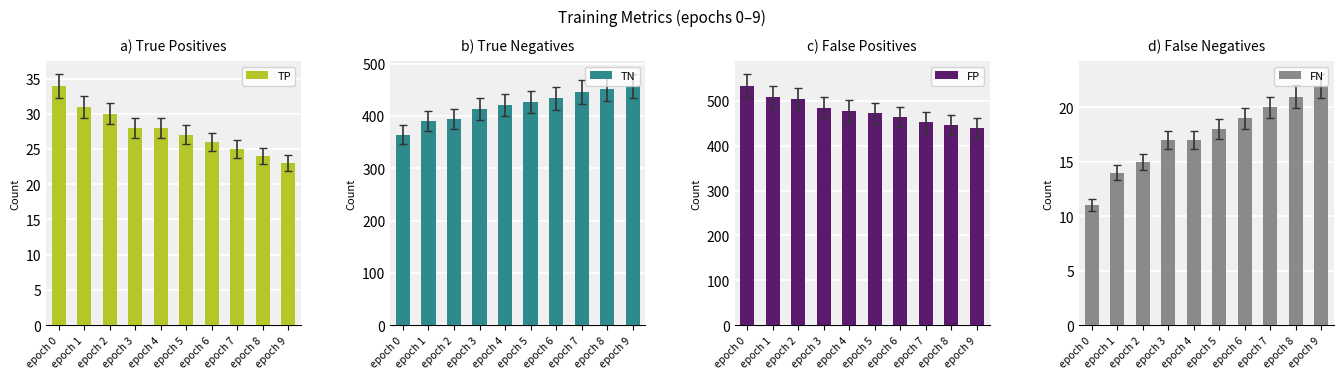

What is the sum of the TN values at epoch 8 and epoch 2?

846